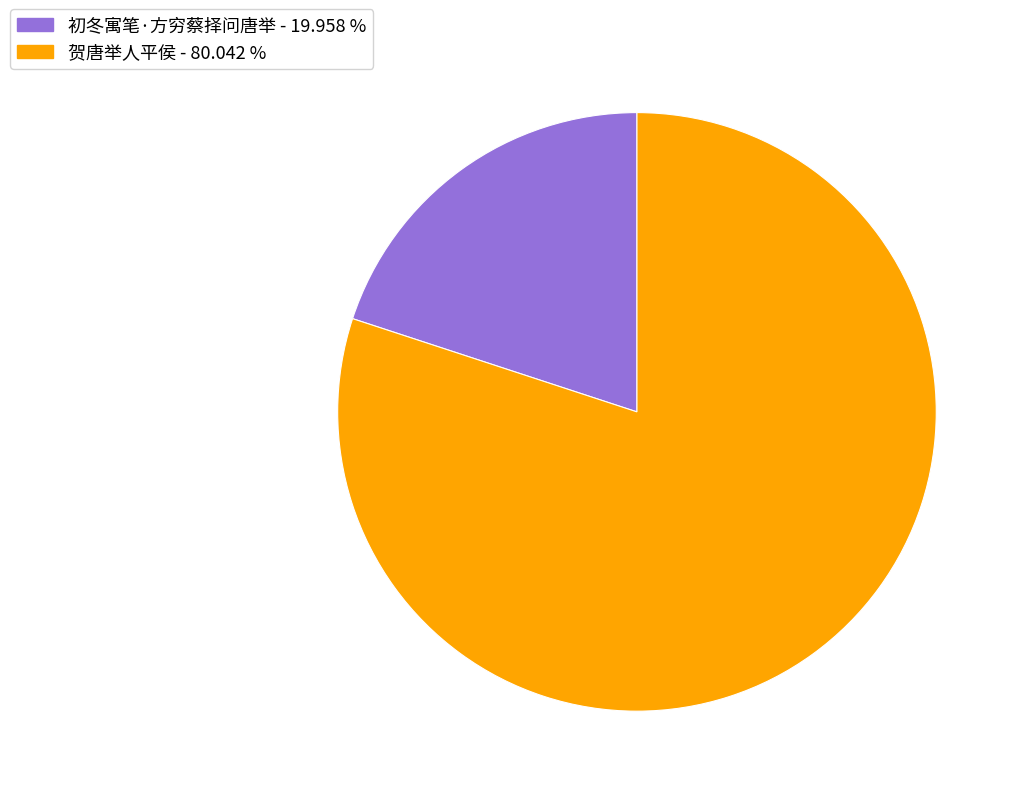

Which category accounts for the majority?

贺唐举人平侯